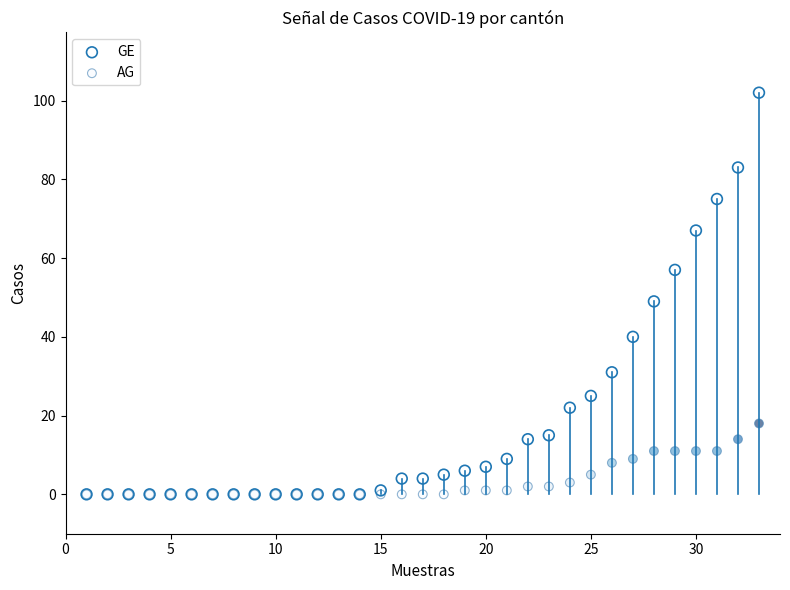

In the GE series, what Y value is closest to 51?

49